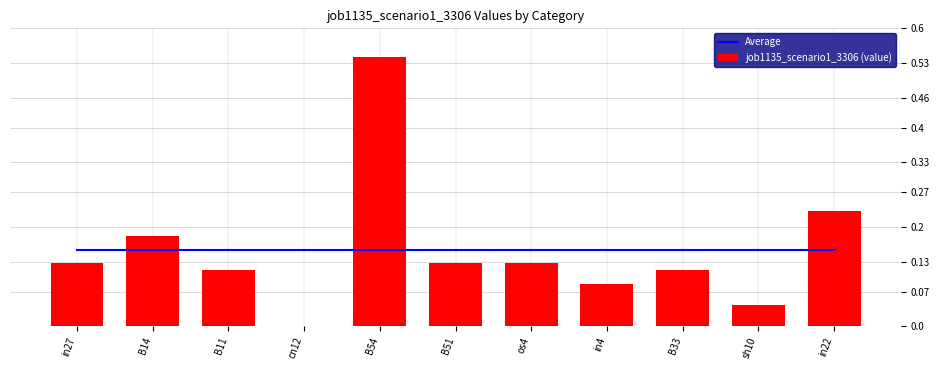

What is the greatest value displayed?

0.5